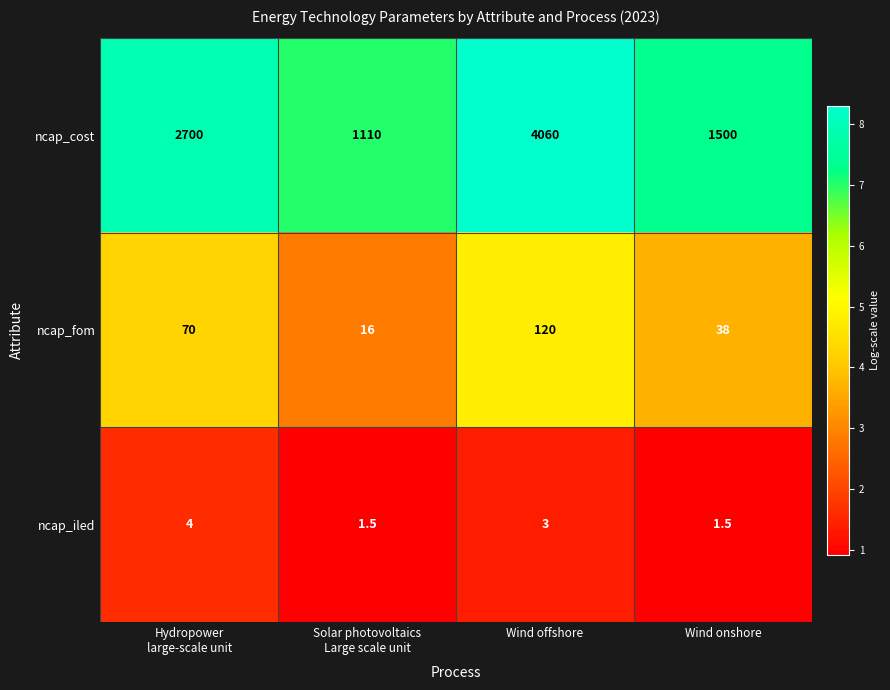

What is the highest value of the ncap_fom series?

120.0